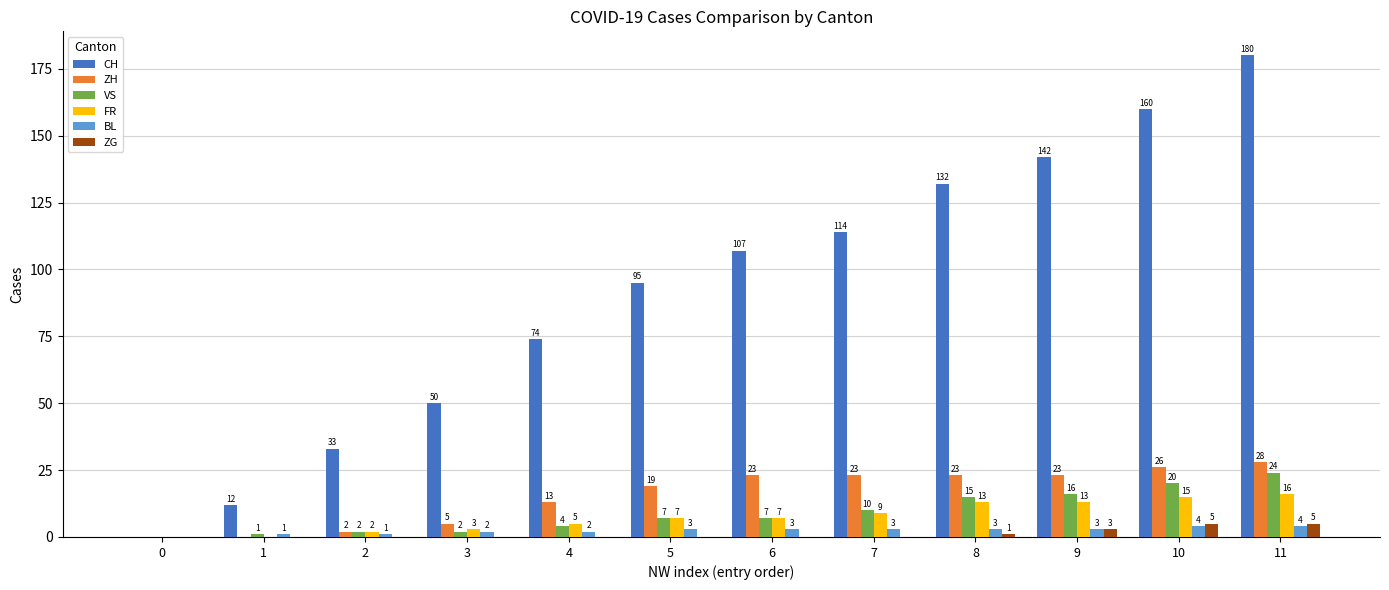

Between 3 and 8, which series saw the biggest shift?

CH